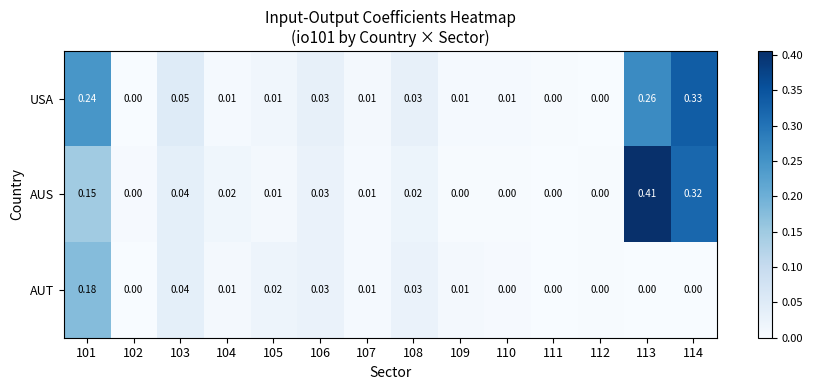

Which series has the largest total across all categories?

AUS